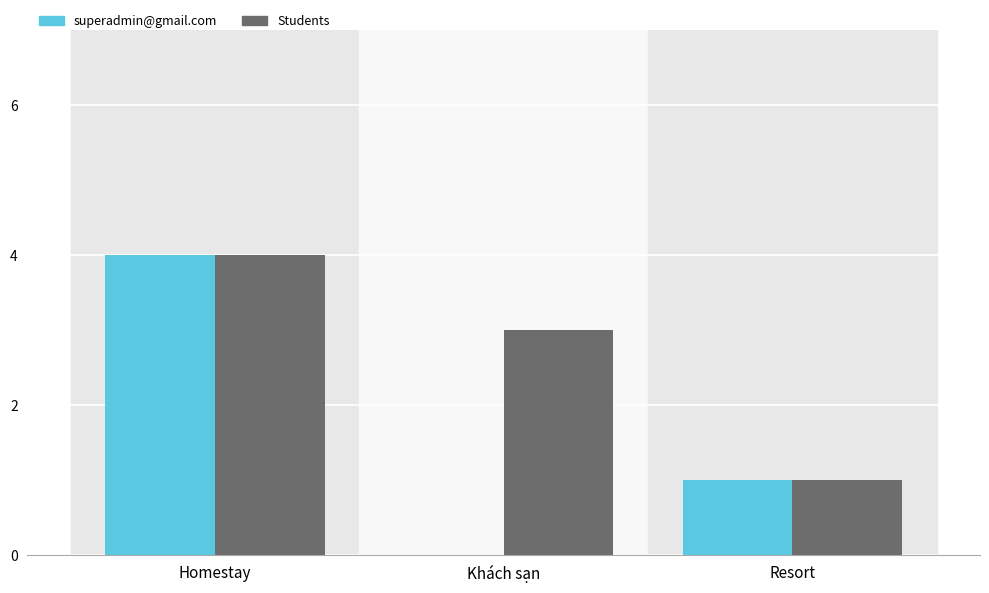

What is the maximum value shown in the chart?

4